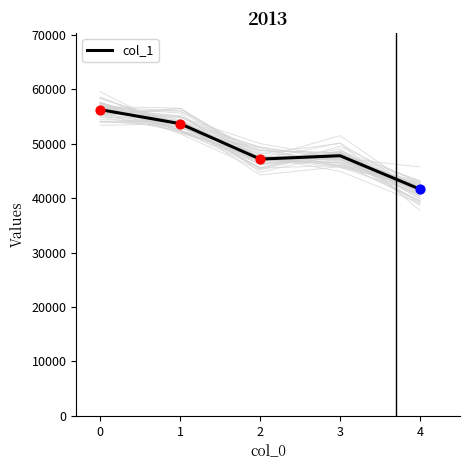

The col_1 series shows 29544 at 0. True or false?

False